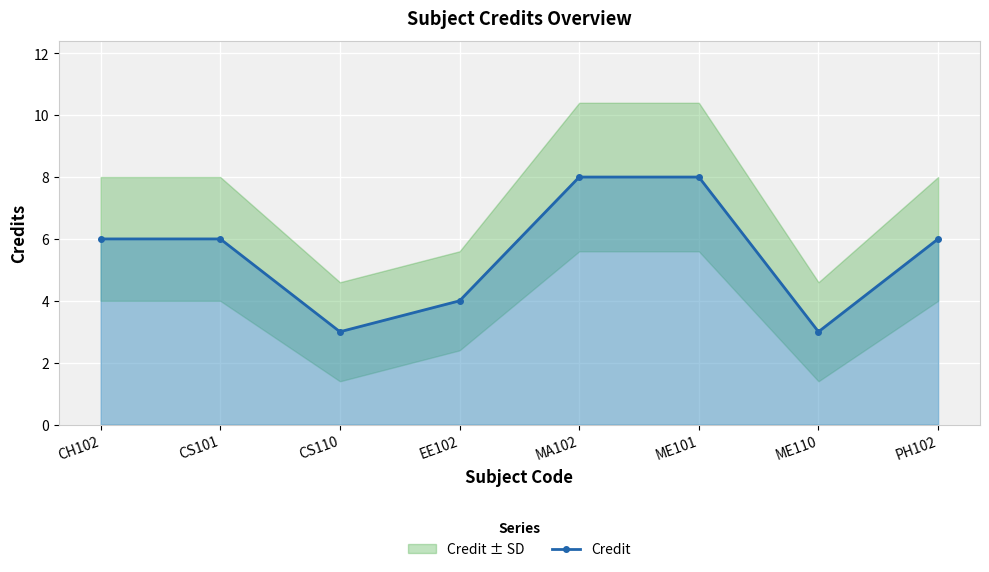

Where does the data first go above 6?

MA102